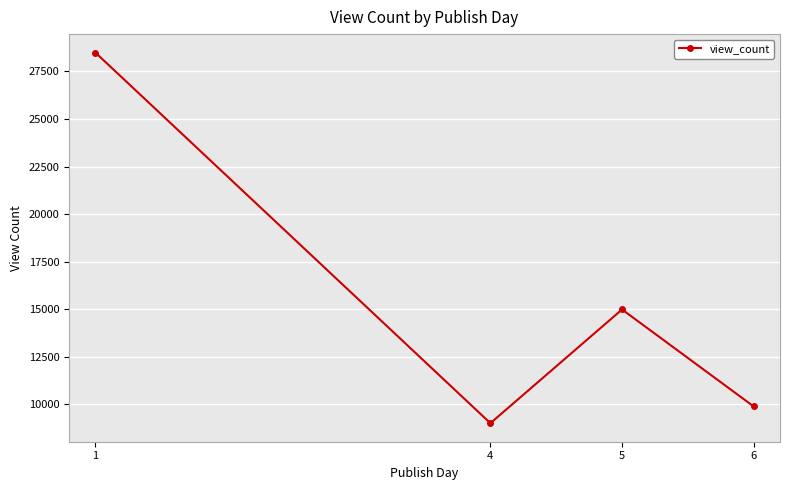

At which category does the chart reach its peak across all series?

1